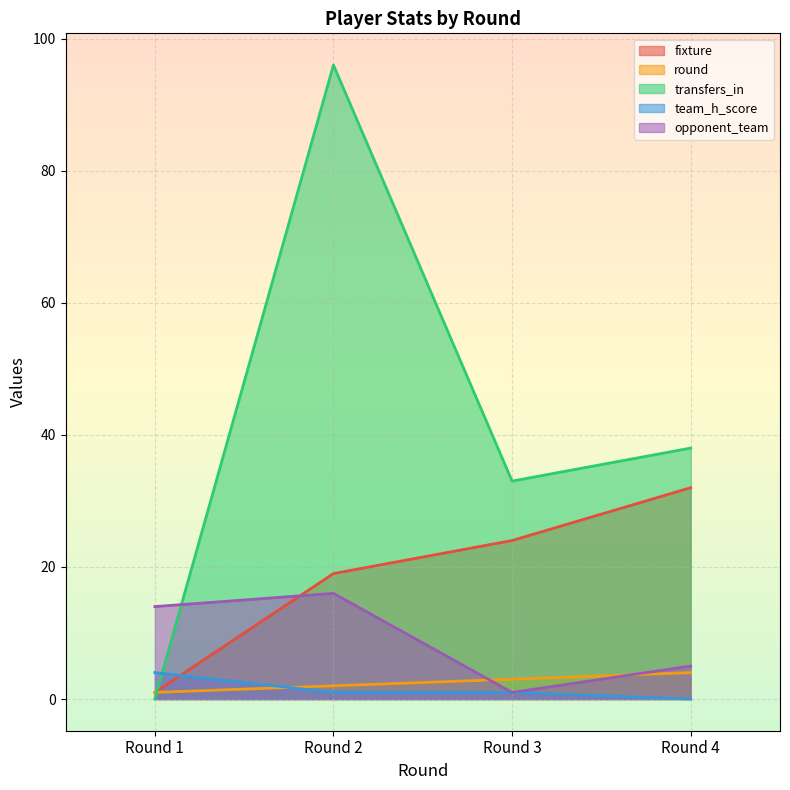

At how many categories does at least one series exceed 81?

1